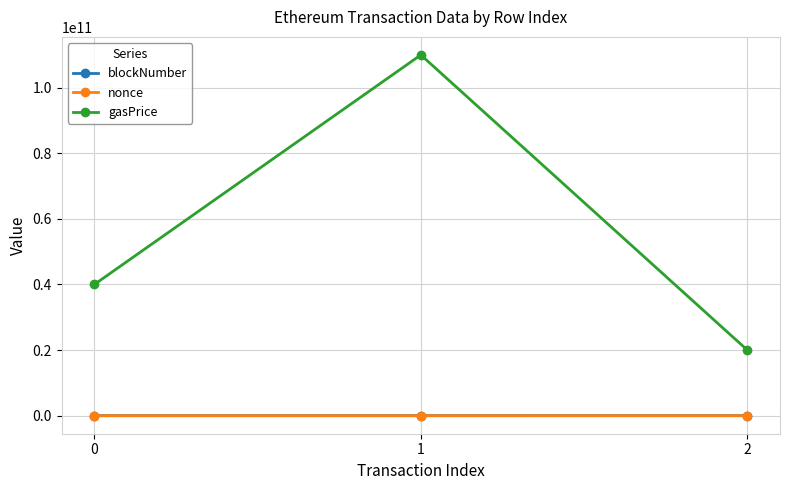

At how many categories does at least one series exceed 95974683996?

1